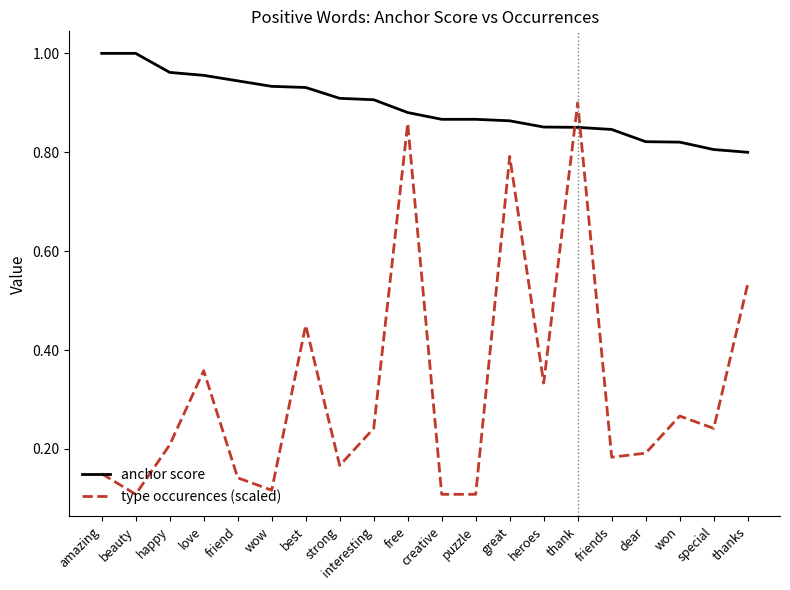

The type occurences (scaled) series shows 0.2 at creative. True or false?

False